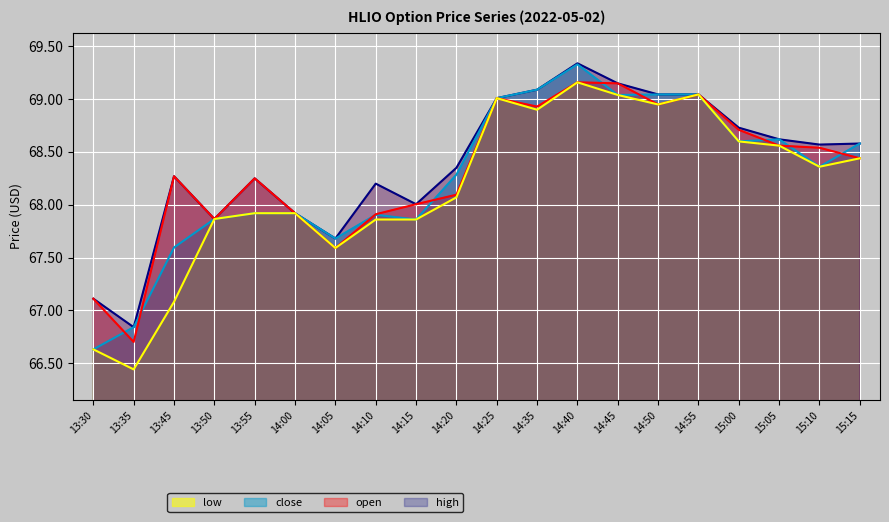

What is the average value of the high series?

68.4